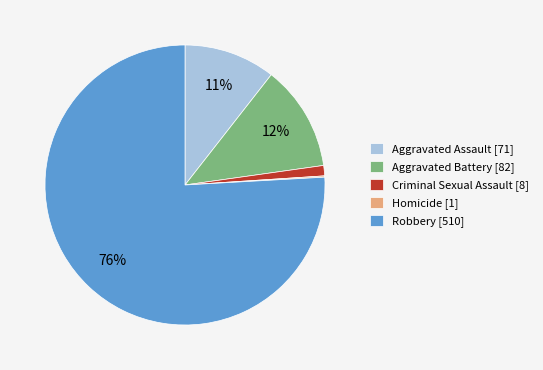

To the nearest percent, what portion does Criminal Sexual Assault represent?

1%